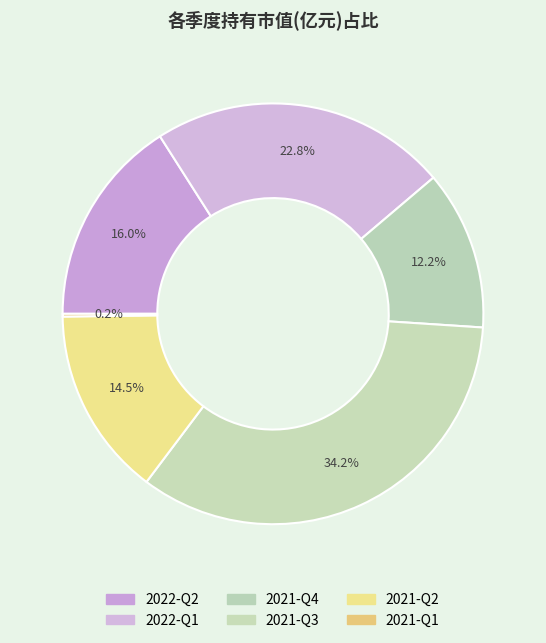

Combined, do 2021-Q3 and 2021-Q4 account for over 50%?

No